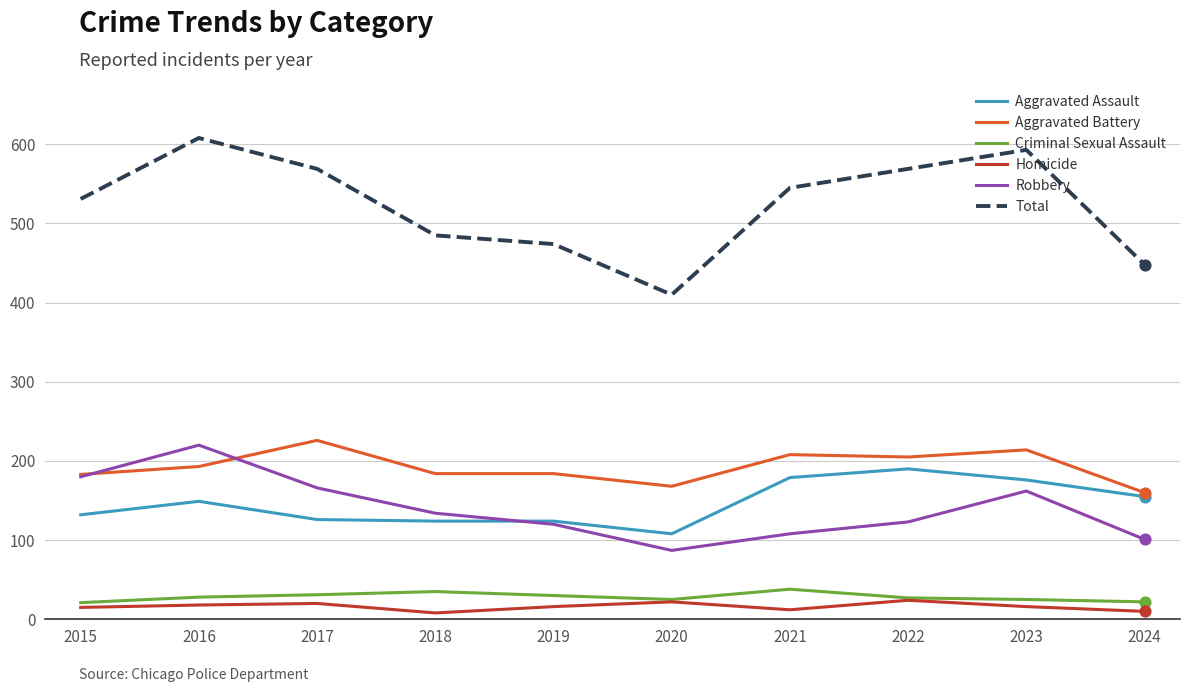

Which series changed the most between 2018 and 2022?

Total